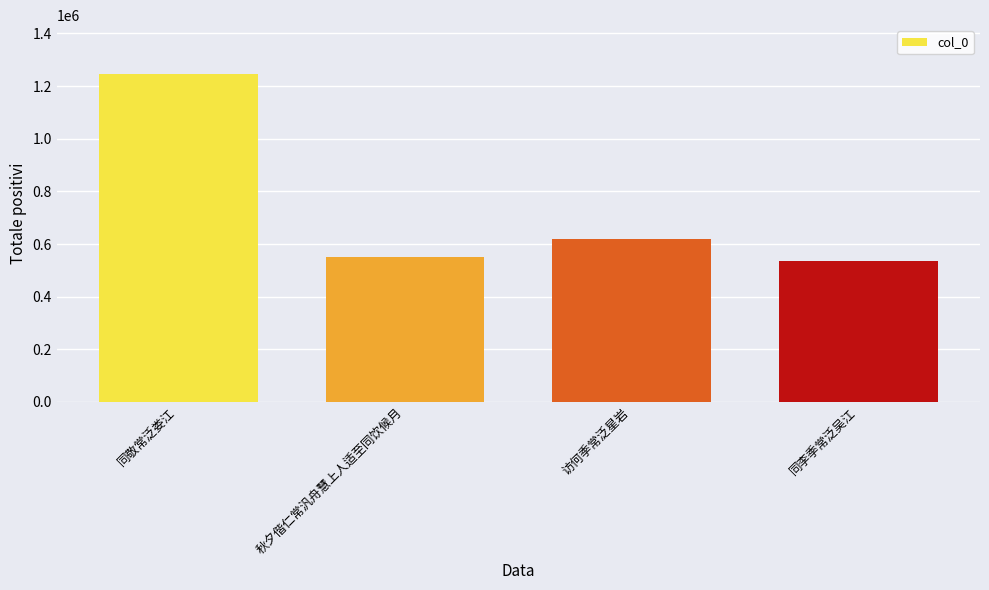

Reading left to right, what are all the values shown in this chart?

1244881	550217	619434	533947